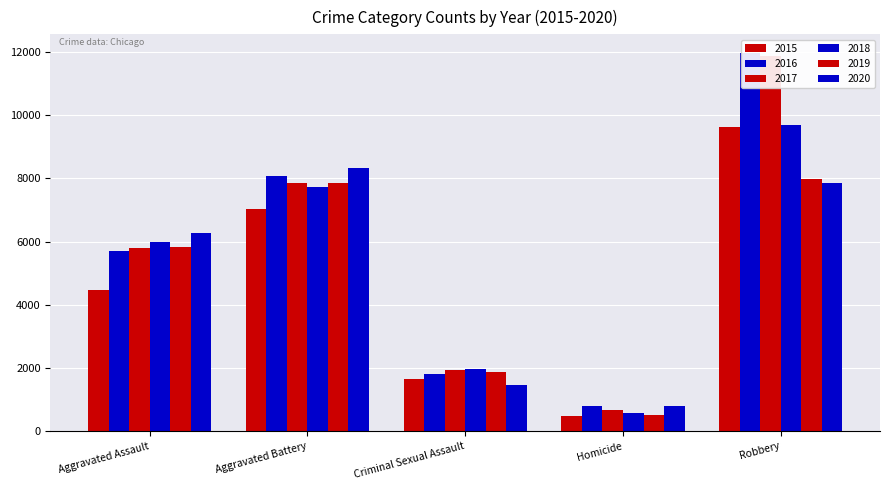

Between Aggravated Assault and Robbery, which series saw the biggest shift?

2016